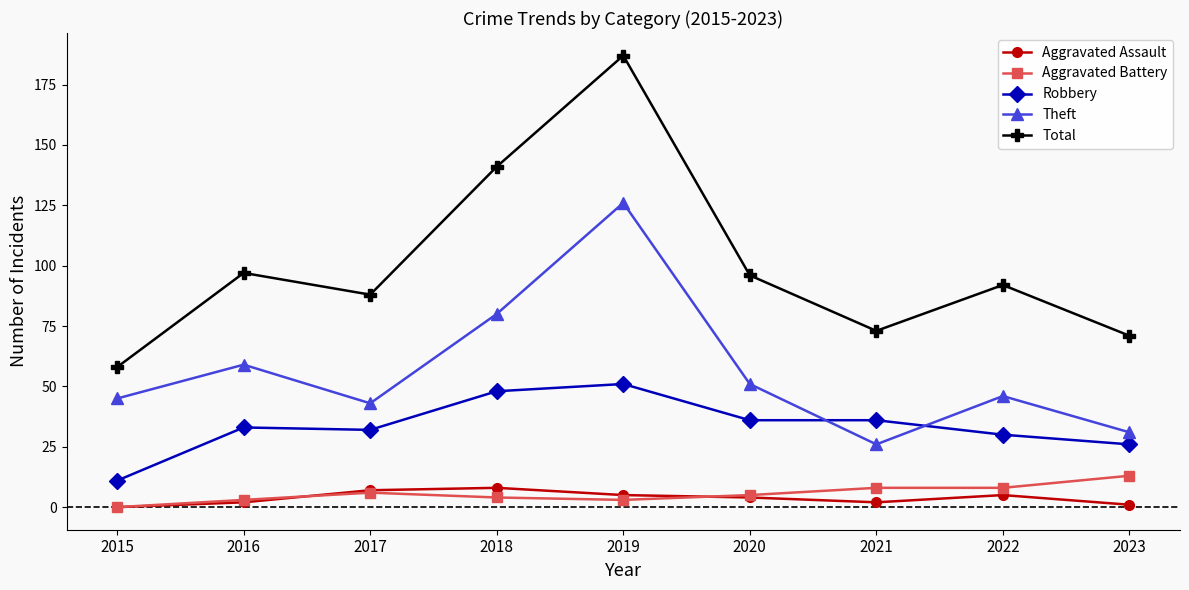

What is the maximum value for Theft?

126